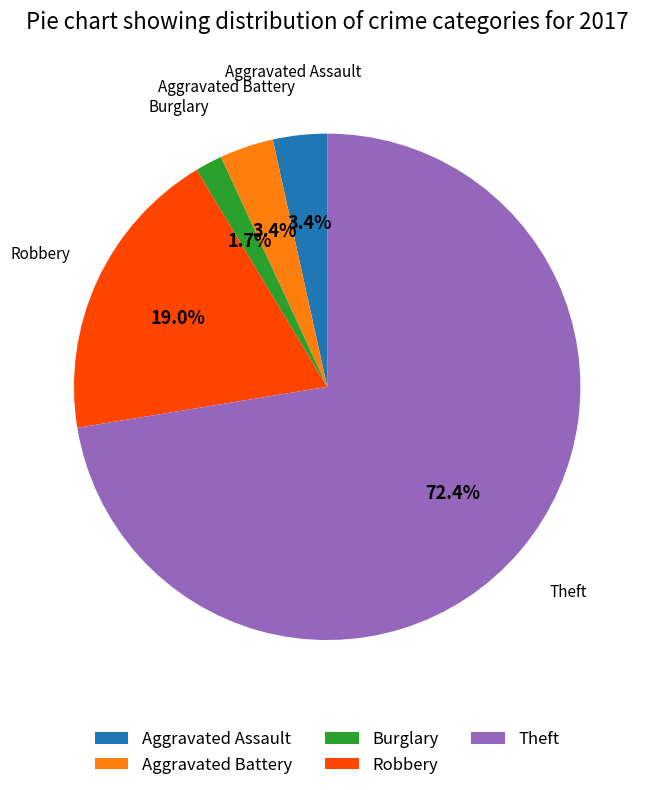

To the nearest percent, what is the difference between the largest and smallest slice percentages?

71%